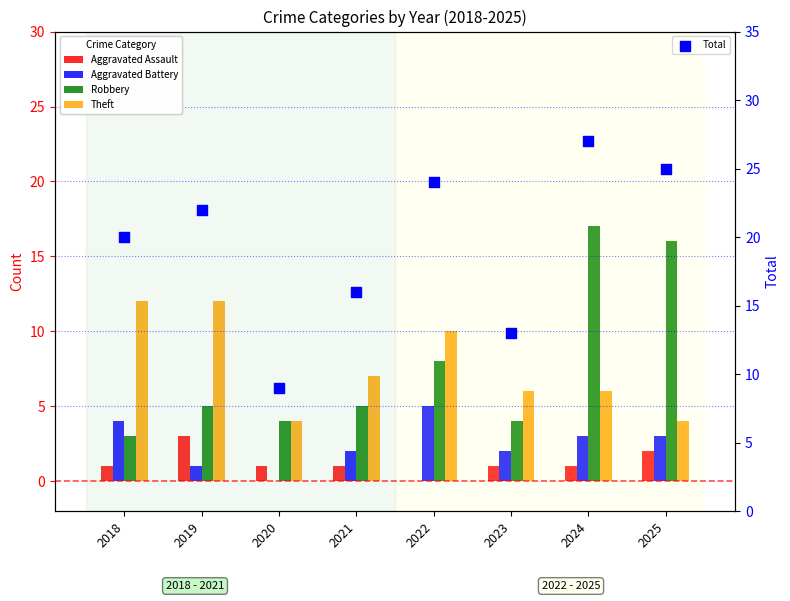

Which series contains the highest Y value?

Total